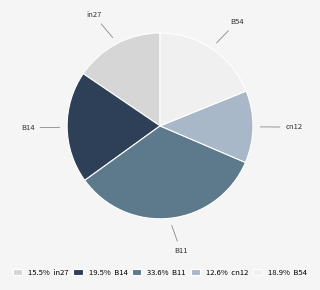

Is there a majority slice in this chart?

No